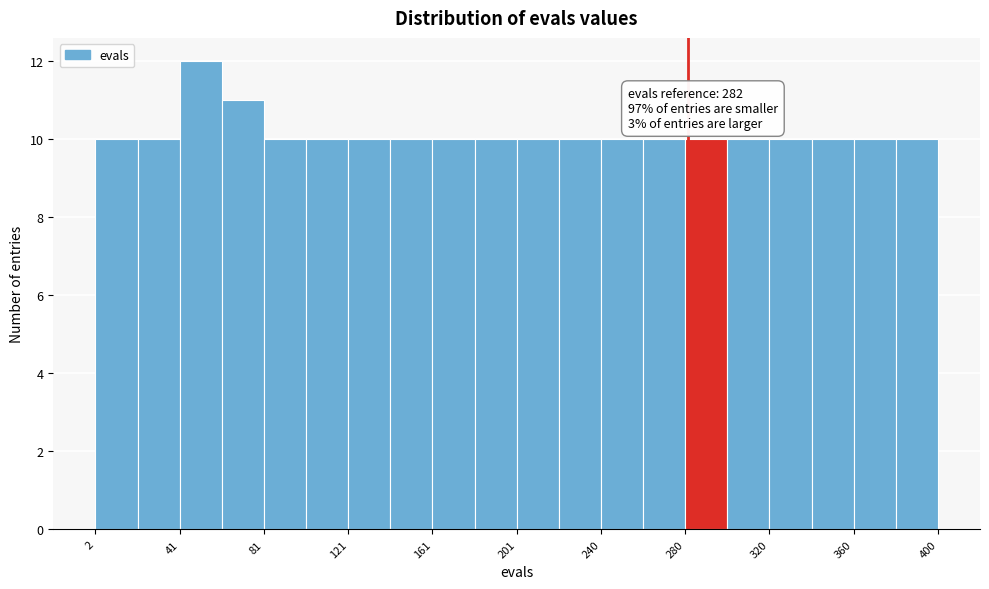

Read against the x-axis, roughly where is the centre of the tallest bar?

50